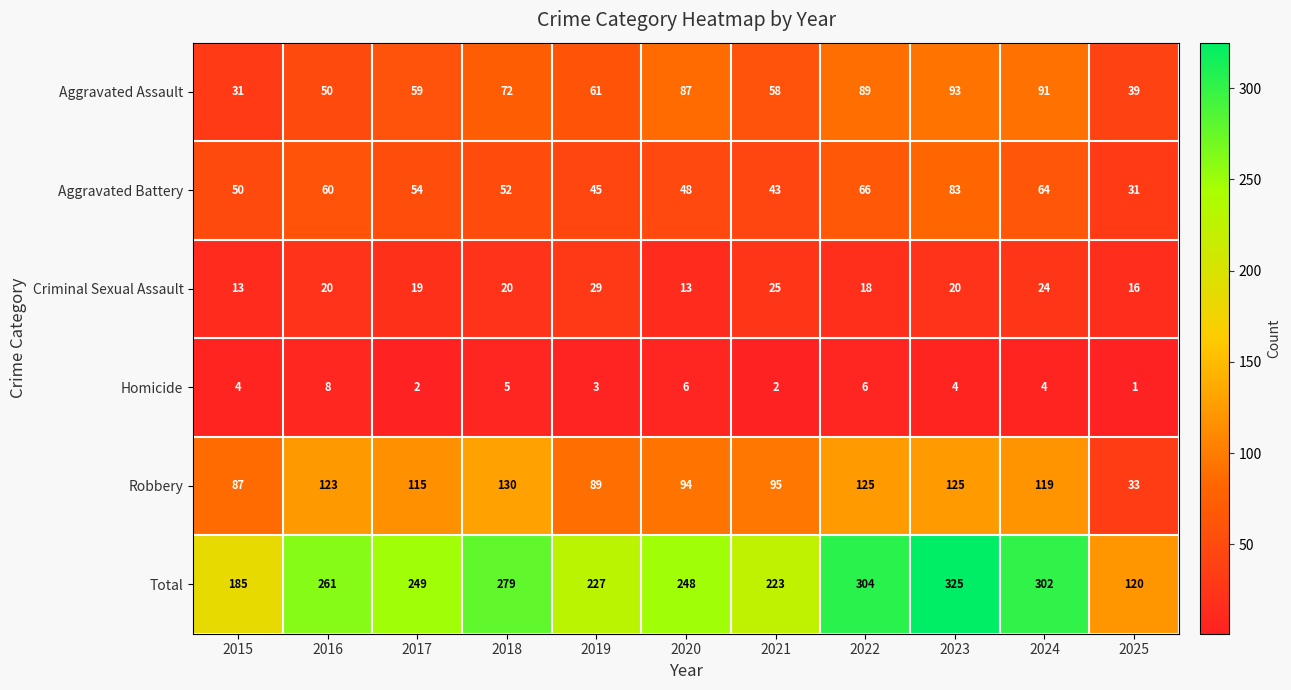

What is the difference between the second highest and minimum values in the Criminal Sexual Assault series?

12